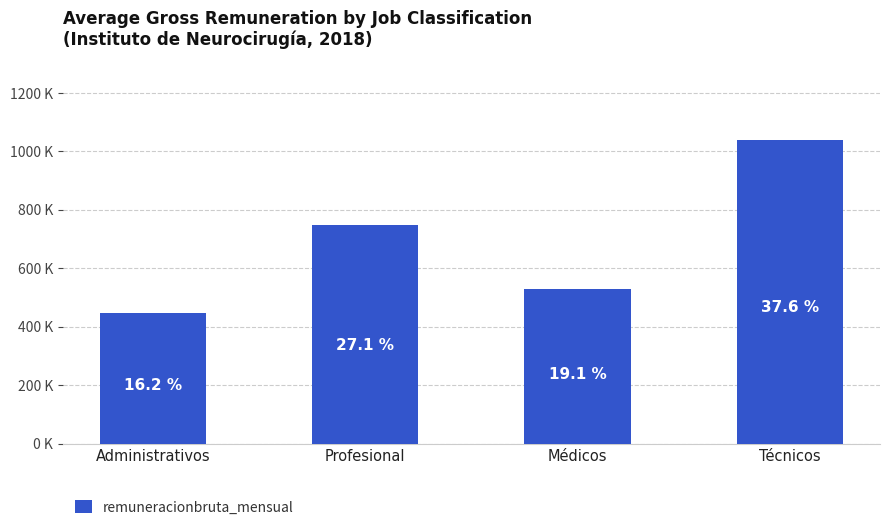

The chart shows a value of 748119 at Profesional. True or false?

True